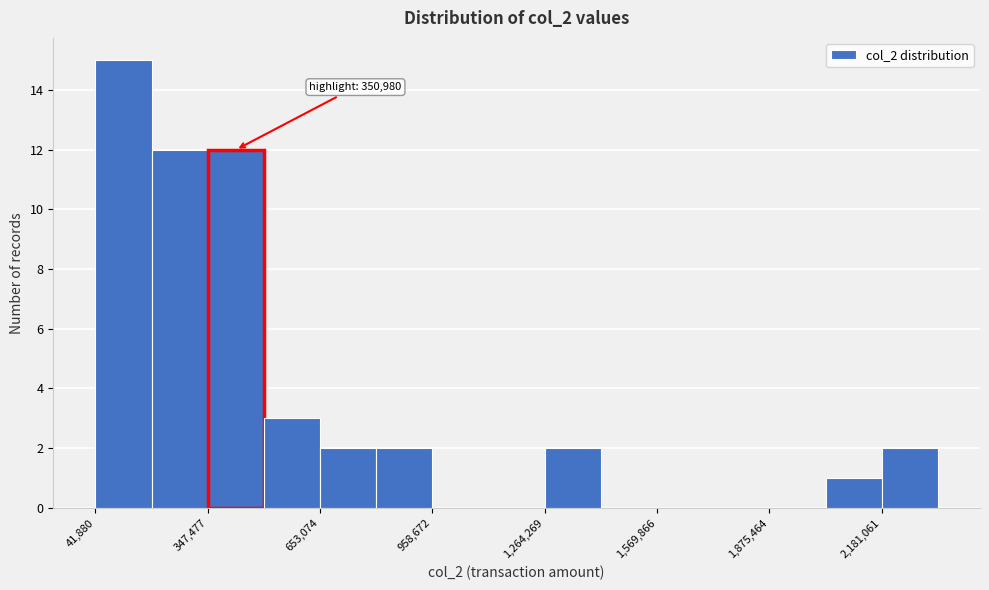

Around what value on the x-axis is the tallest bar? Give the approximate position of its centre, as read against the axis.

100000